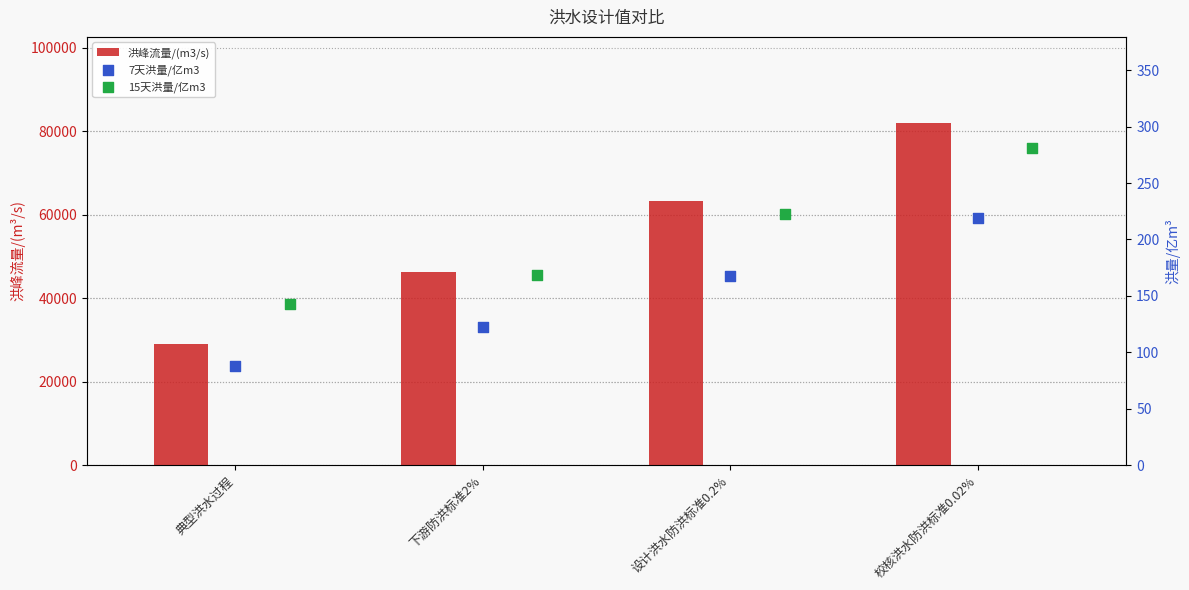

Which series has the largest total across all categories?

洪峰流量/(m3/s)